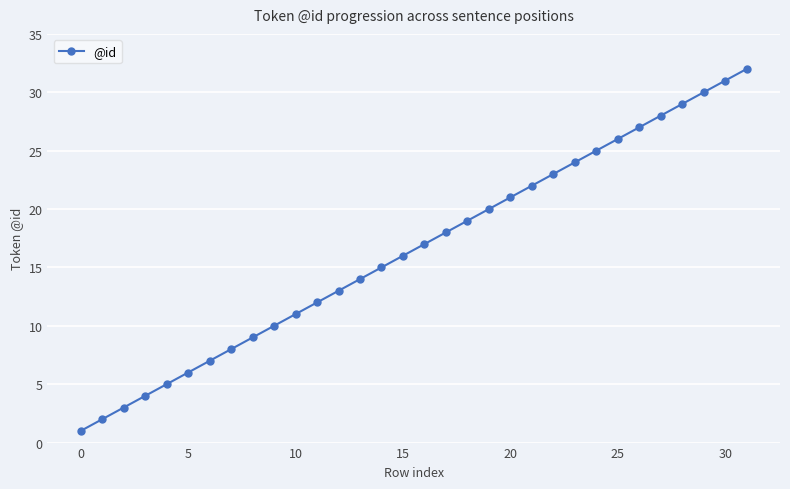

Count the number of categories in the chart.

32